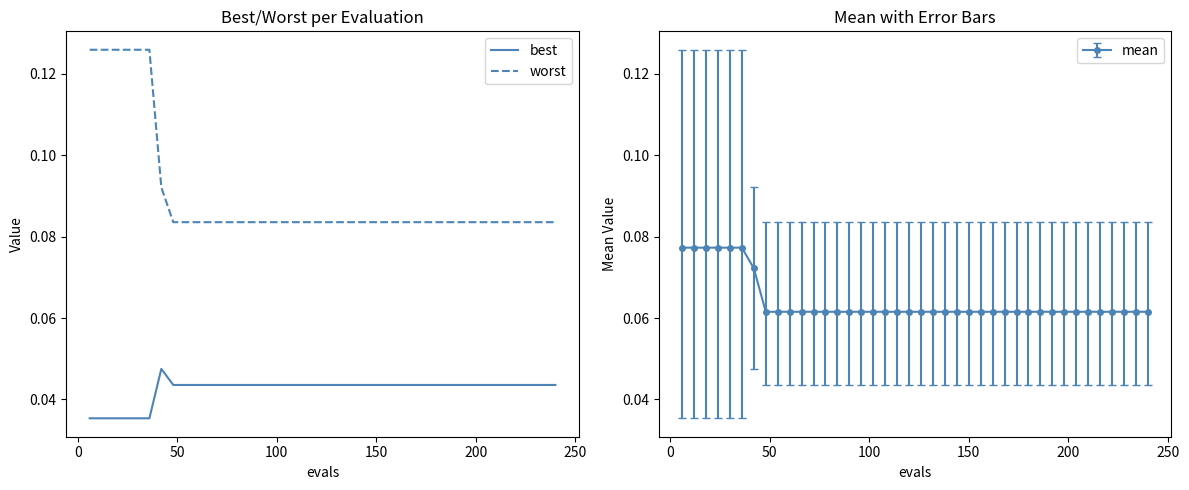

Does the chart have visible grid lines?

No